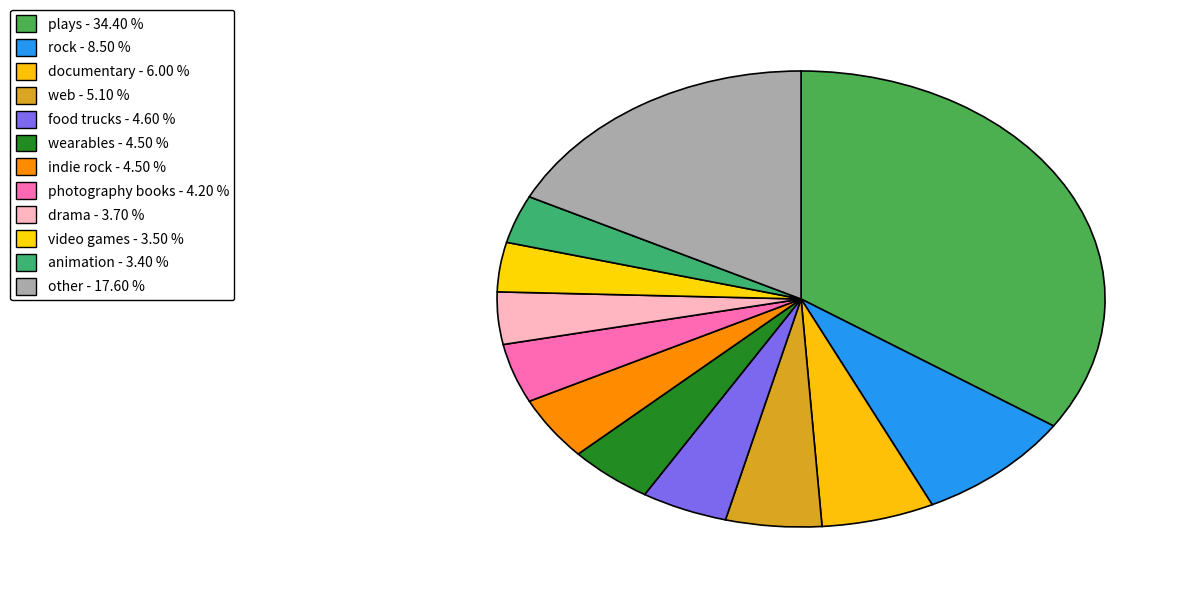

Does any single category account for the majority?

No